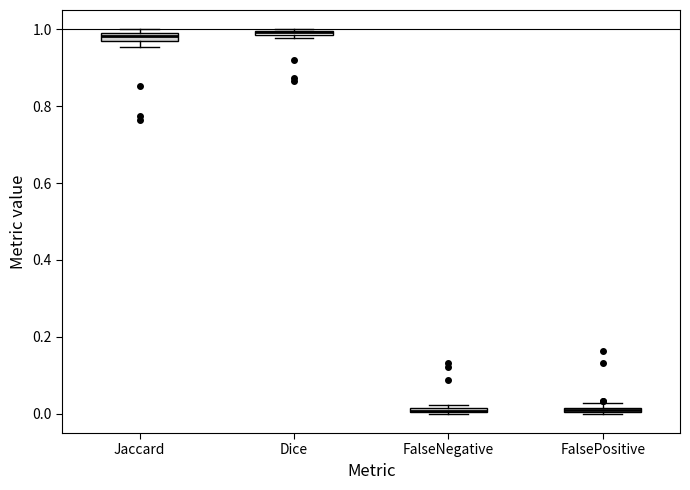

Where is the upper edge of the box for FalsePositive on the y-axis? The values are not printed on the chart, so give them approximately, as read against the axis.

0.02